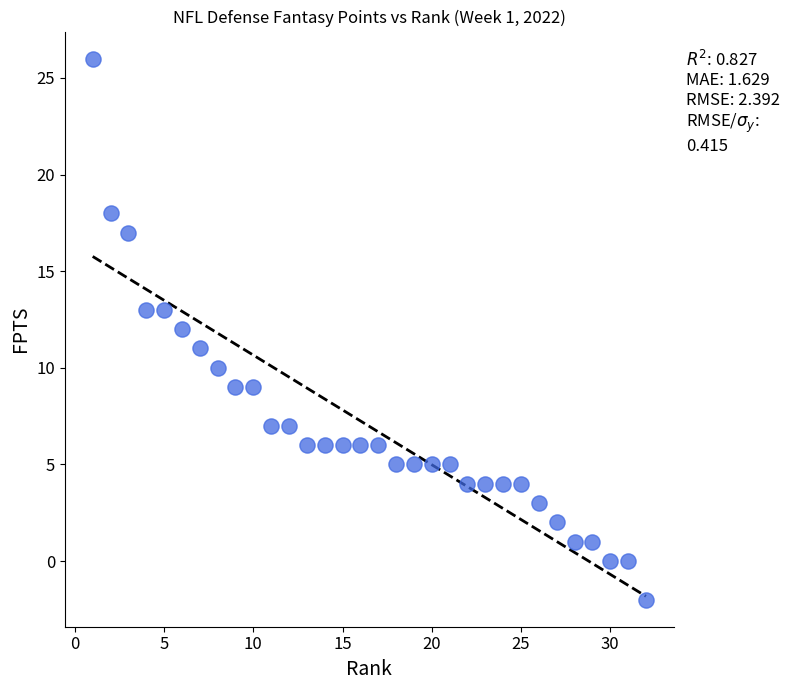

What is the range of Y values (max minus min)?

28